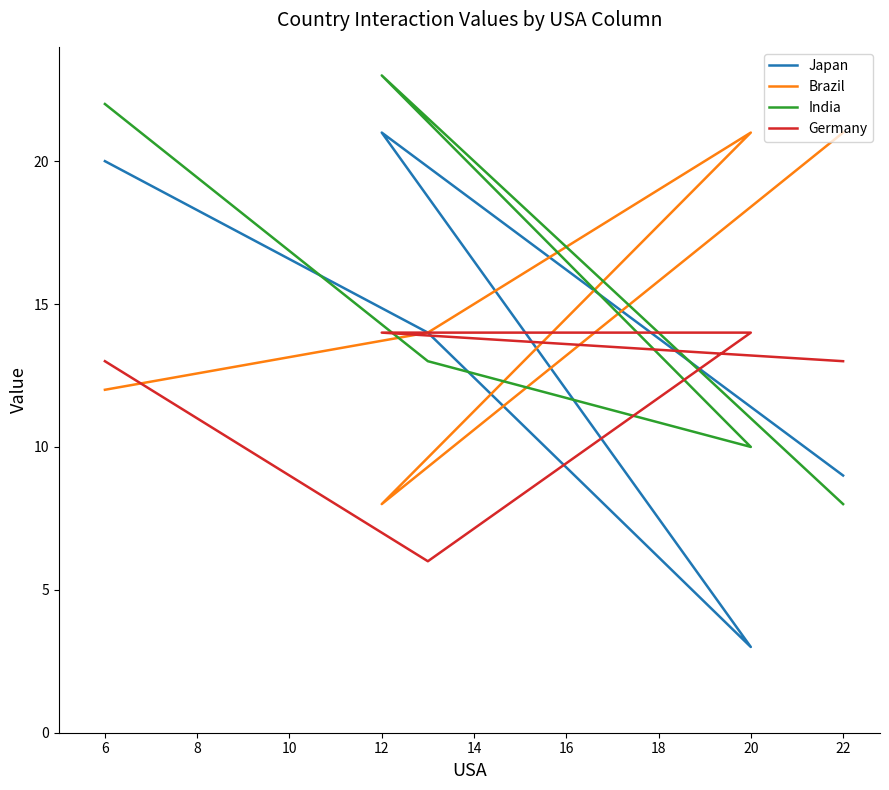

Does the chart display data point markers on the line(s)?

No